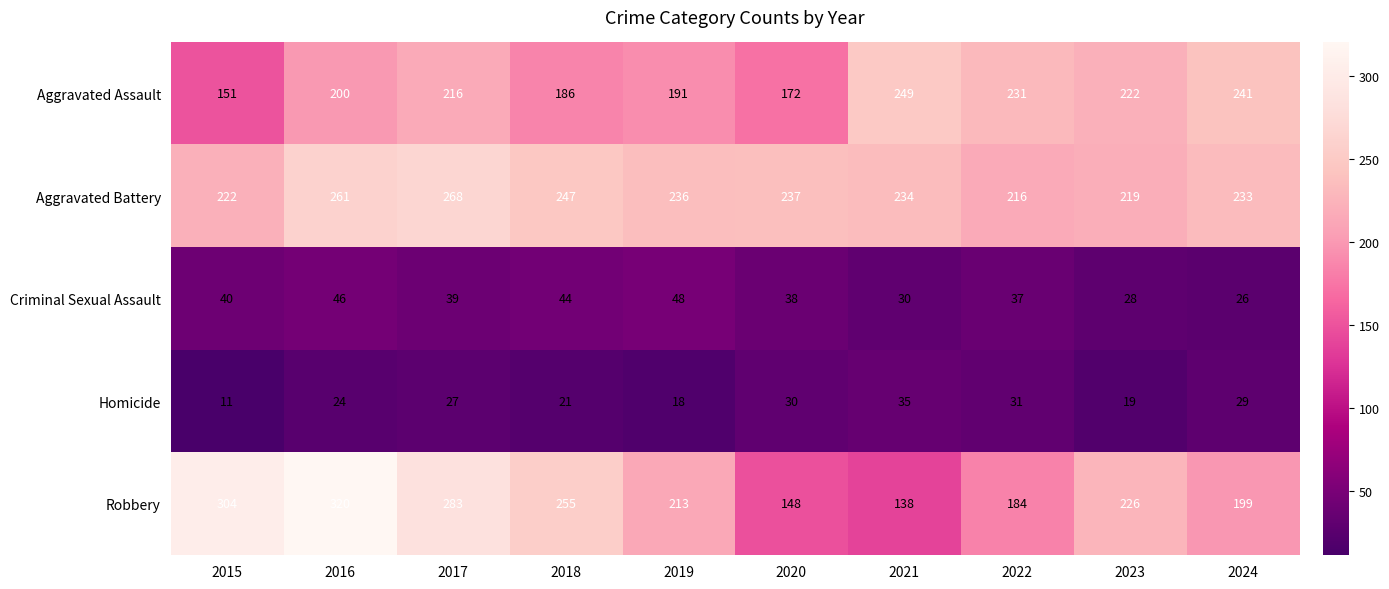

What is the sum of all Robbery values?

2270